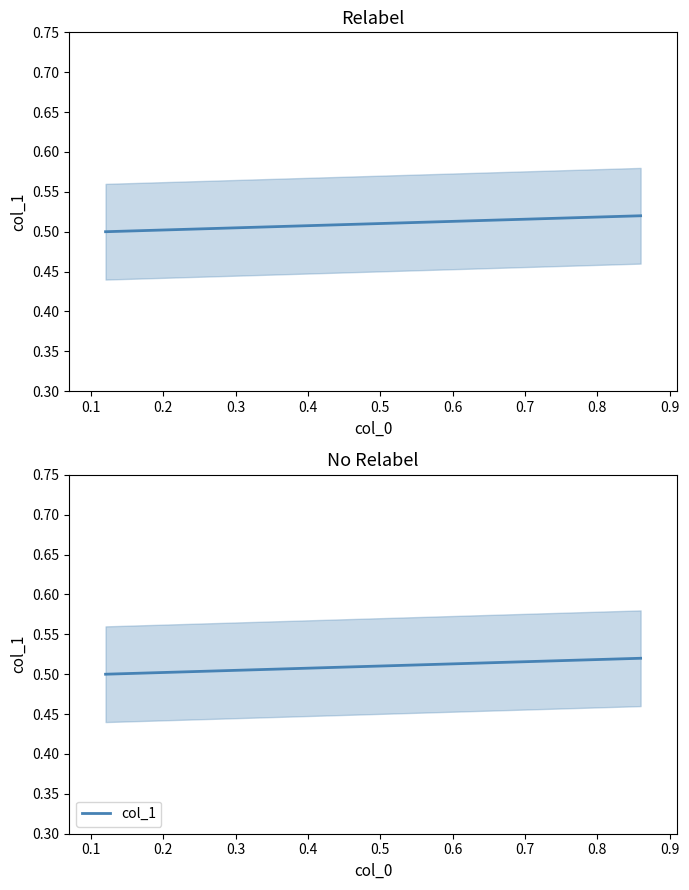

Is this an area chart (filled region under the line)?

No